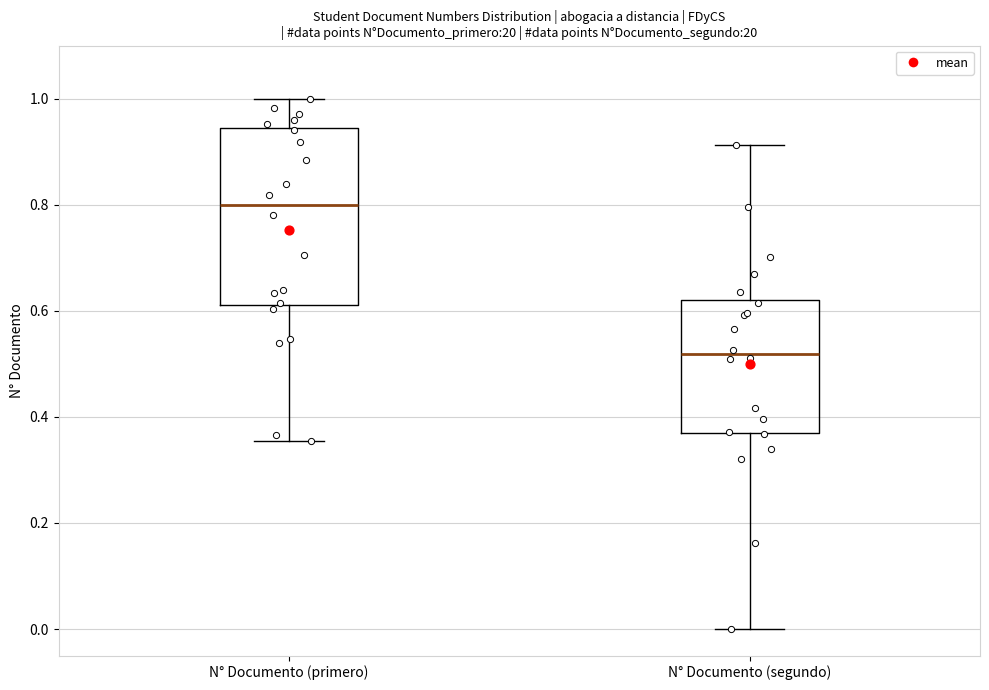

Reading left to right, read every box against the y-axis: the position of its median line, the range the box covers, and the ends of its whiskers. The values are not printed on the chart, so give them approximately, as read against the axis.

N° Documento (primero): median 0.80, box 0.62 to 0.94, whiskers 0.36 to 1.00
N° Documento (segundo): median 0.52, box 0.36 to 0.62, whiskers 0.00 to 0.92